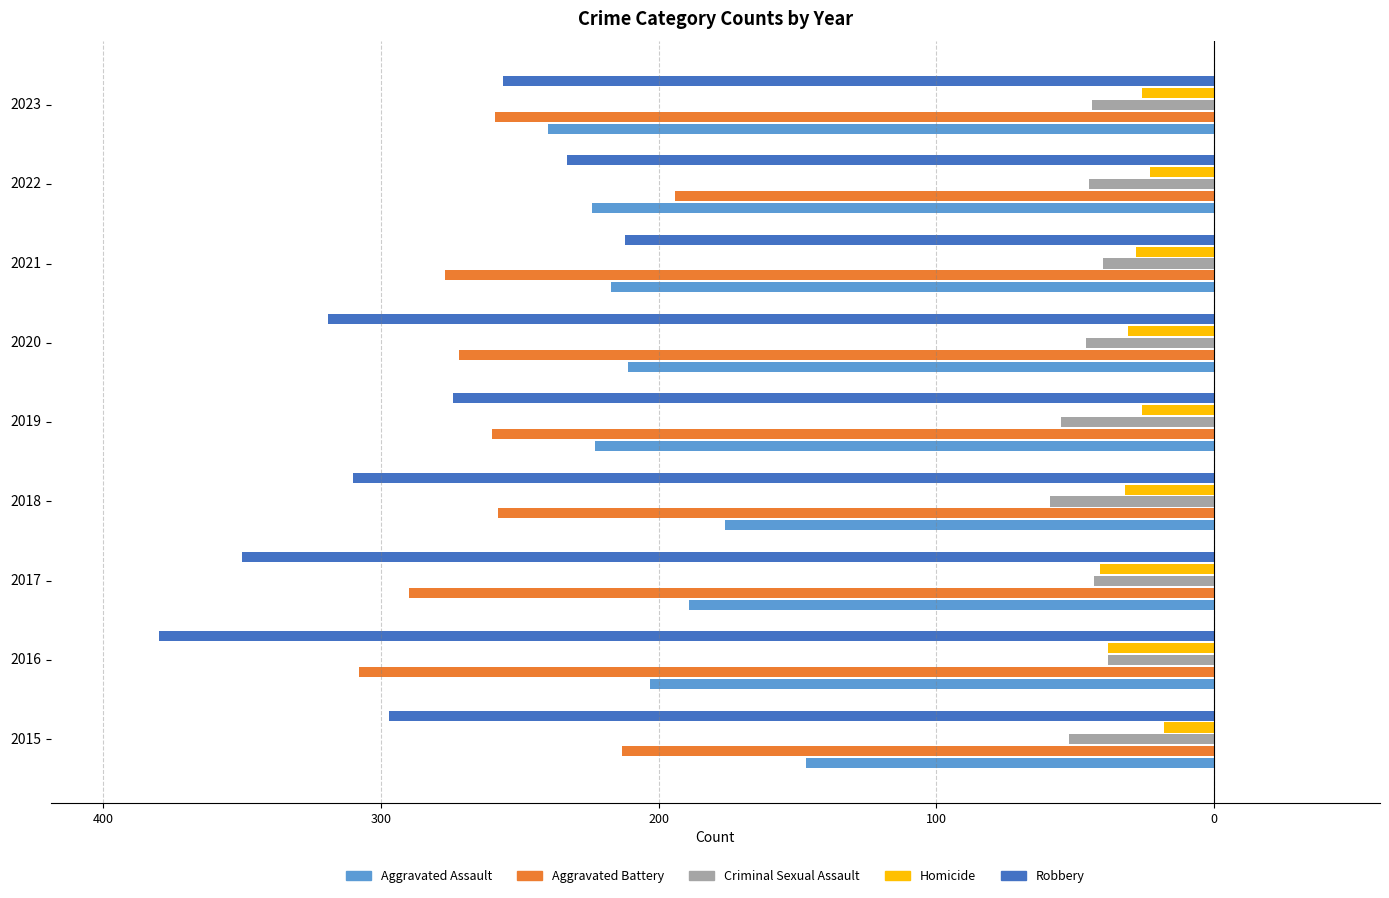

What are all the series names shown in the legend?

Aggravated Assault, Aggravated Battery, Criminal Sexual Assault, Homicide, Robbery